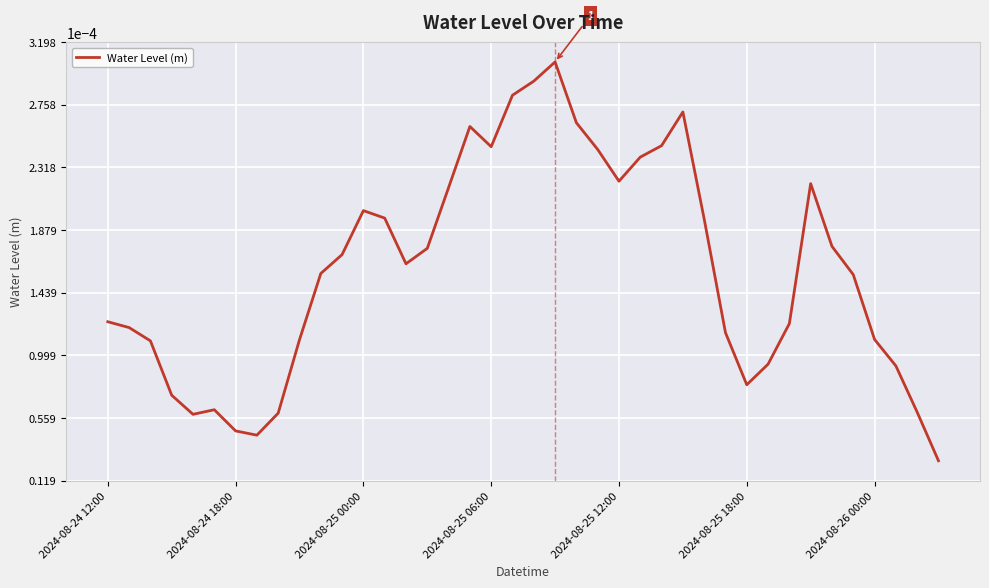

How many lines are shown in the chart?

1